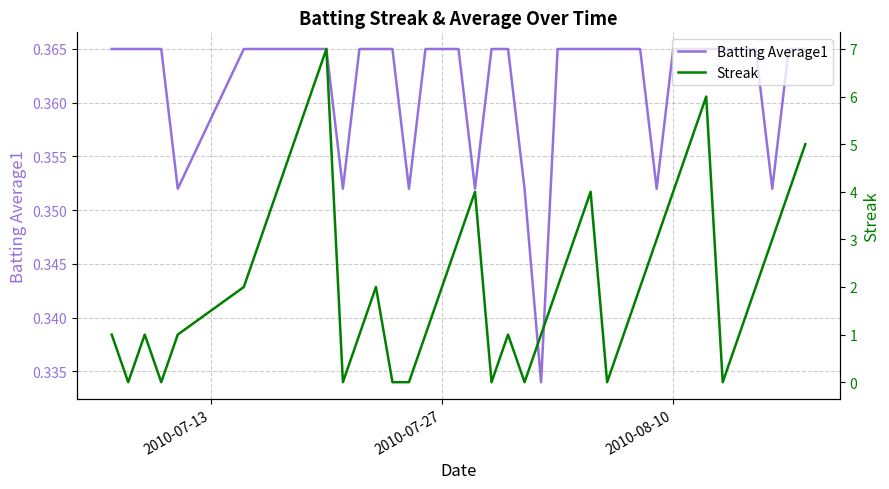

Rank the series by their average value, from highest to lowest.

Streak, Batting Average1